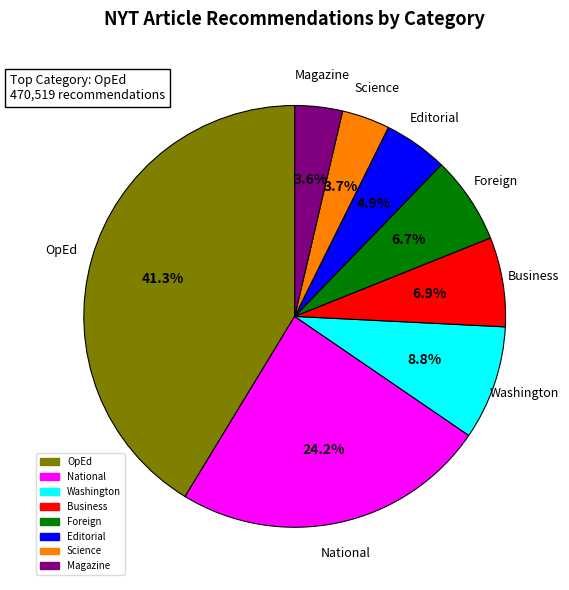

To the nearest percent, what portion does Magazine represent?

4%